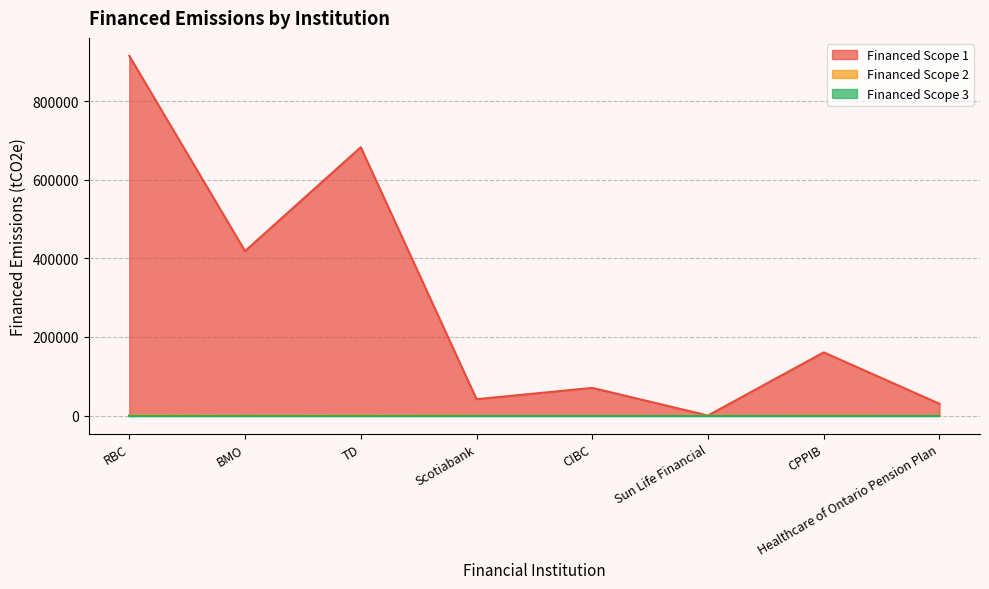

At which category is the sum across all series the highest?

RBC